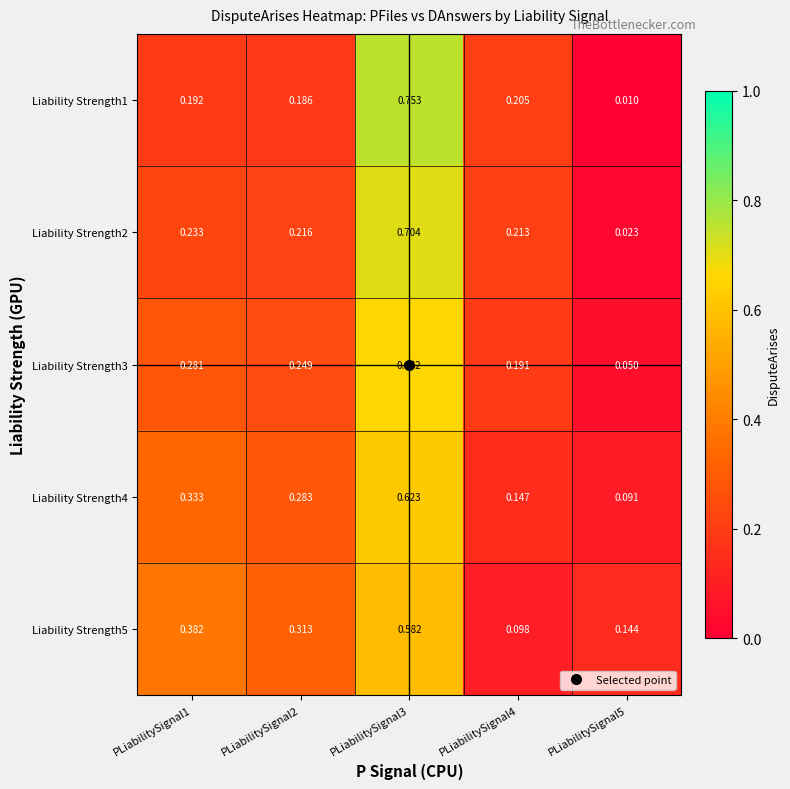

Rank the series by their maximum value, from highest to lowest.

Liability Strength1, Liability Strength2, Liability Strength3, Liability Strength4, Liability Strength5